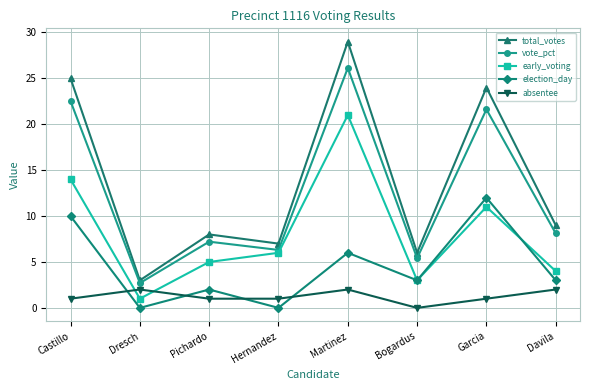

True or false: vote_pct and absentee cross at least once.

False